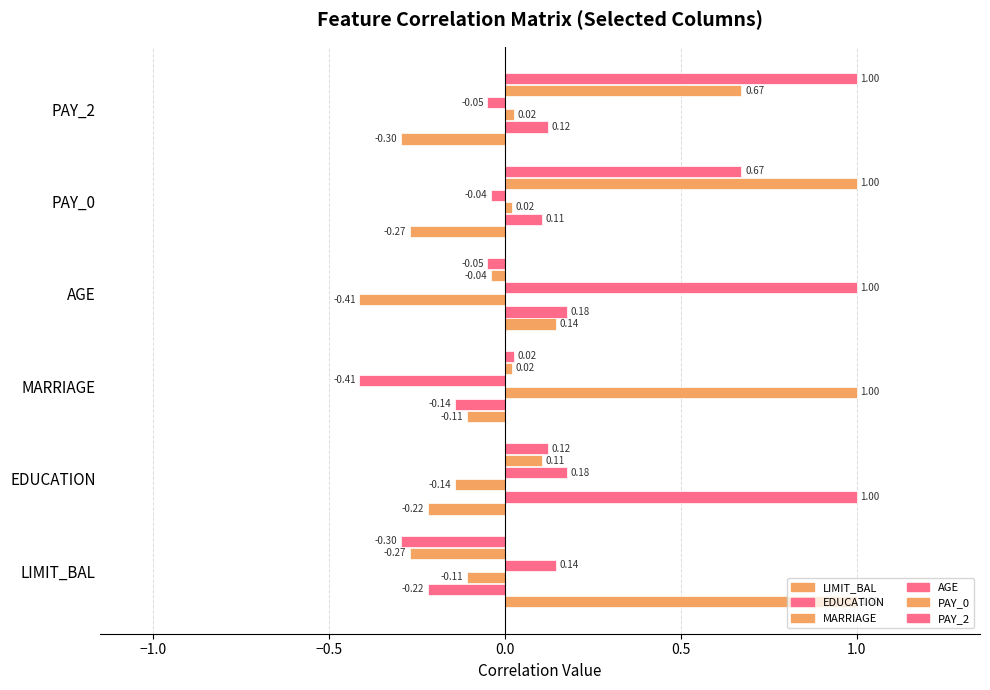

How many categories are shown in the chart?

6